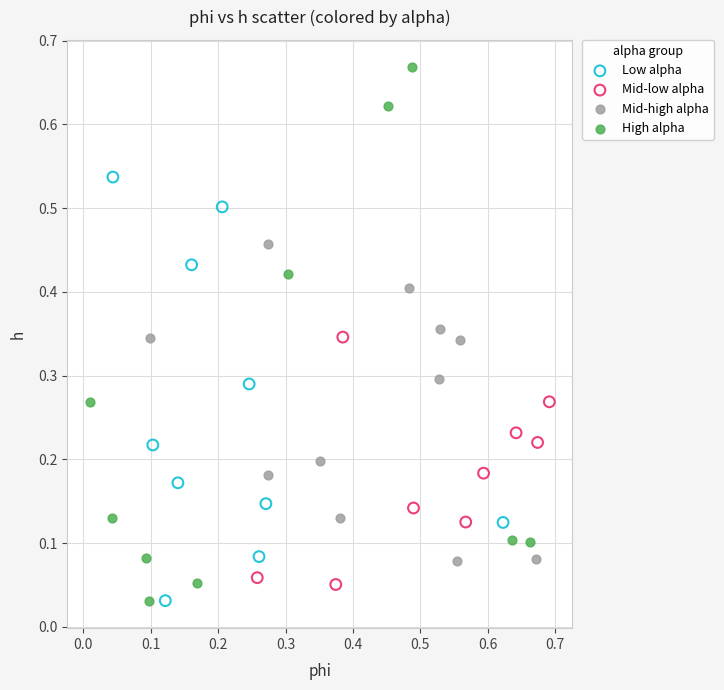

Which series reaches the maximum Y coordinate?

High alpha